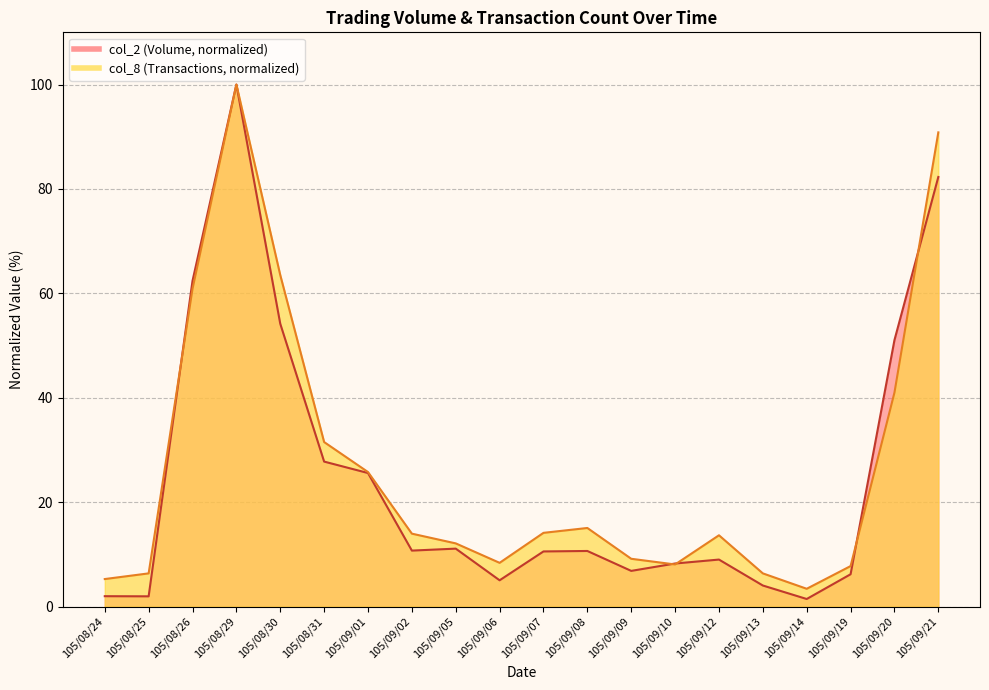

Which series ends up on top after the final intersection of col_8 and col_2?

col_8